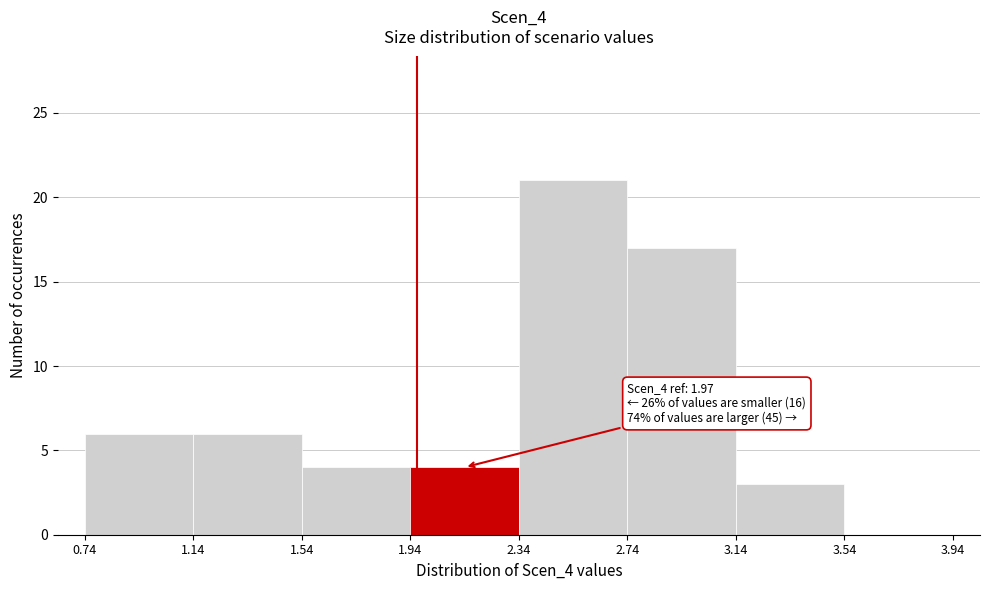

Over which range of the x-axis is the bar tallest?

2.34 to 2.74